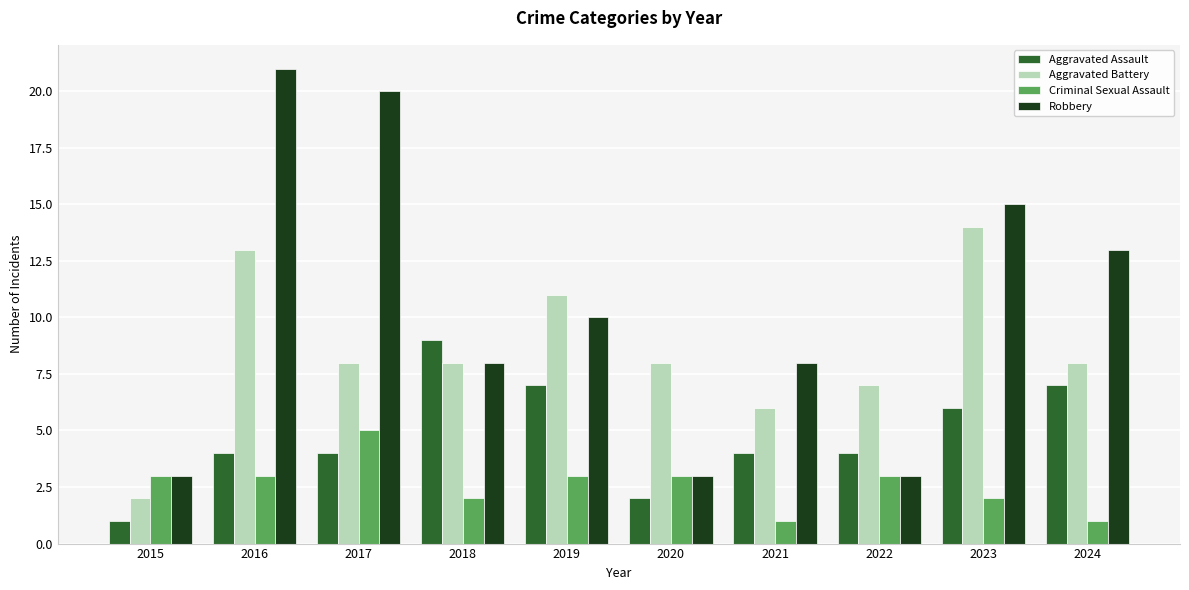

How many groups of bars are there?

10